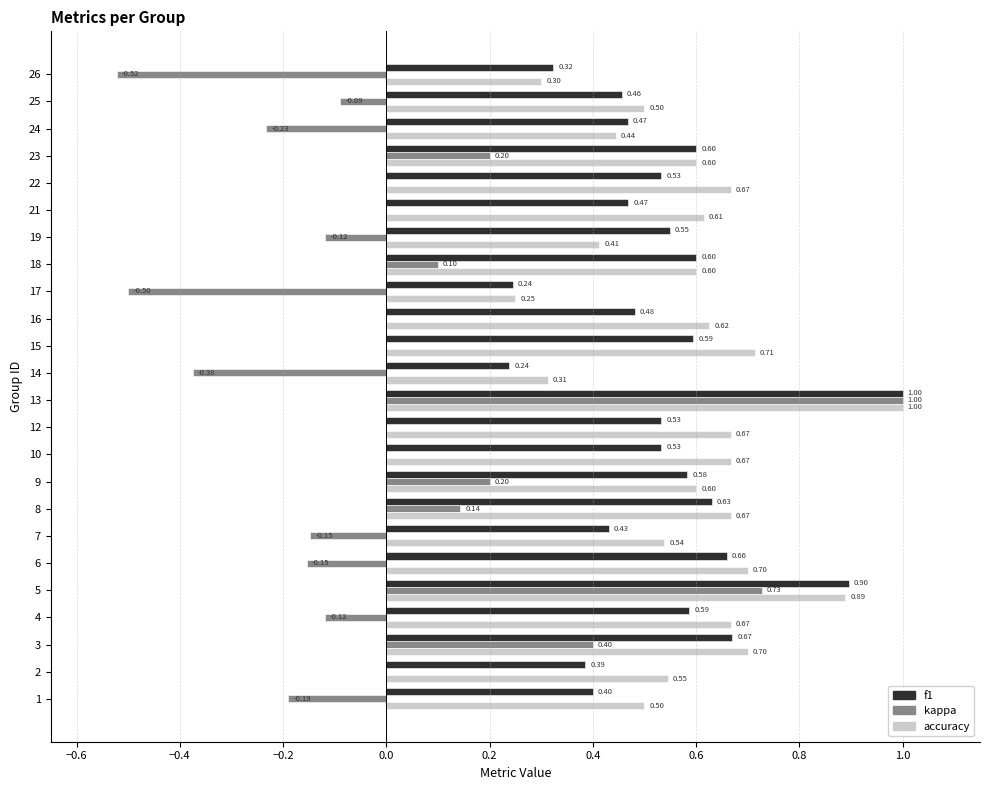

Between 12 and 18, which series saw the biggest shift?

kappa